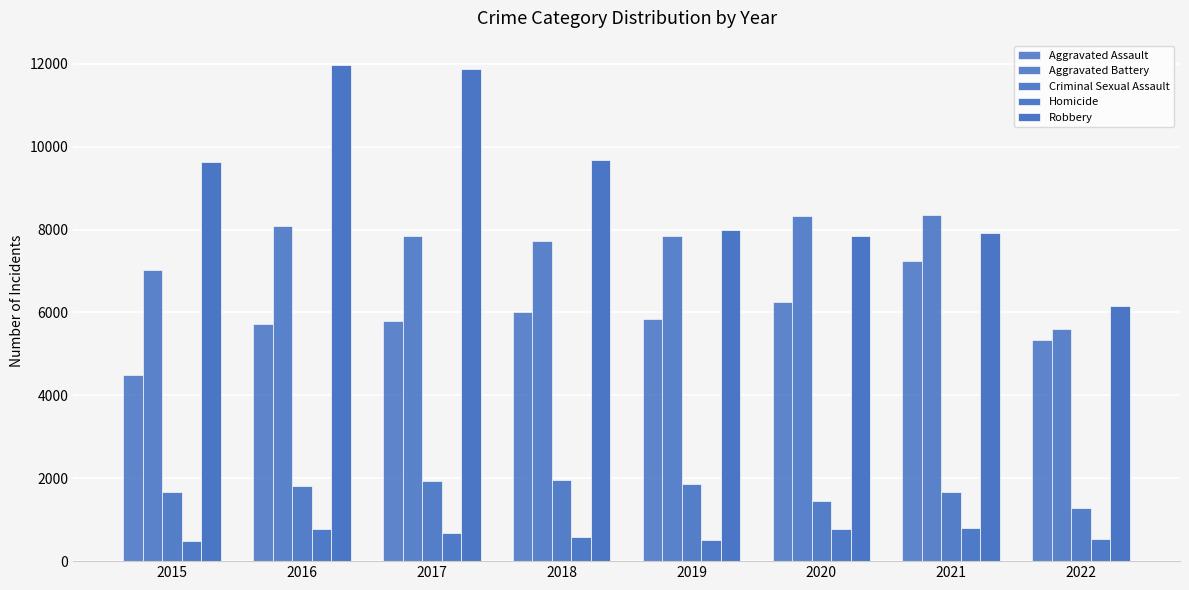

Which category has the lowest value across all series?

2015